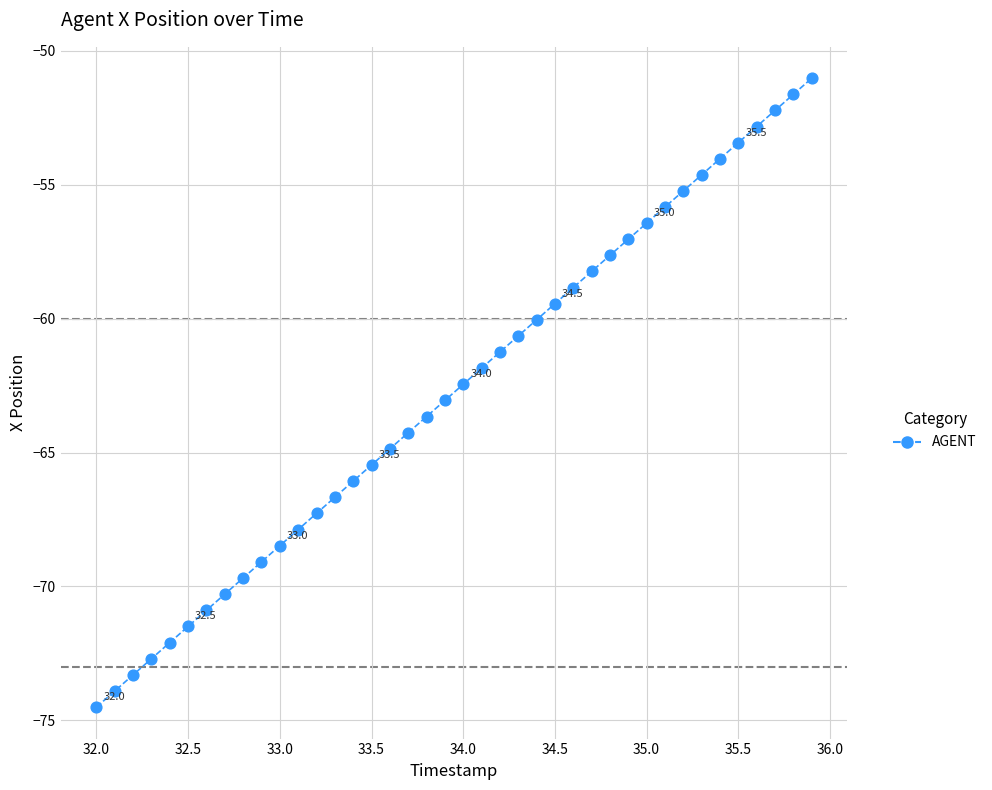

What is the range of X values (max minus min)?

3.9